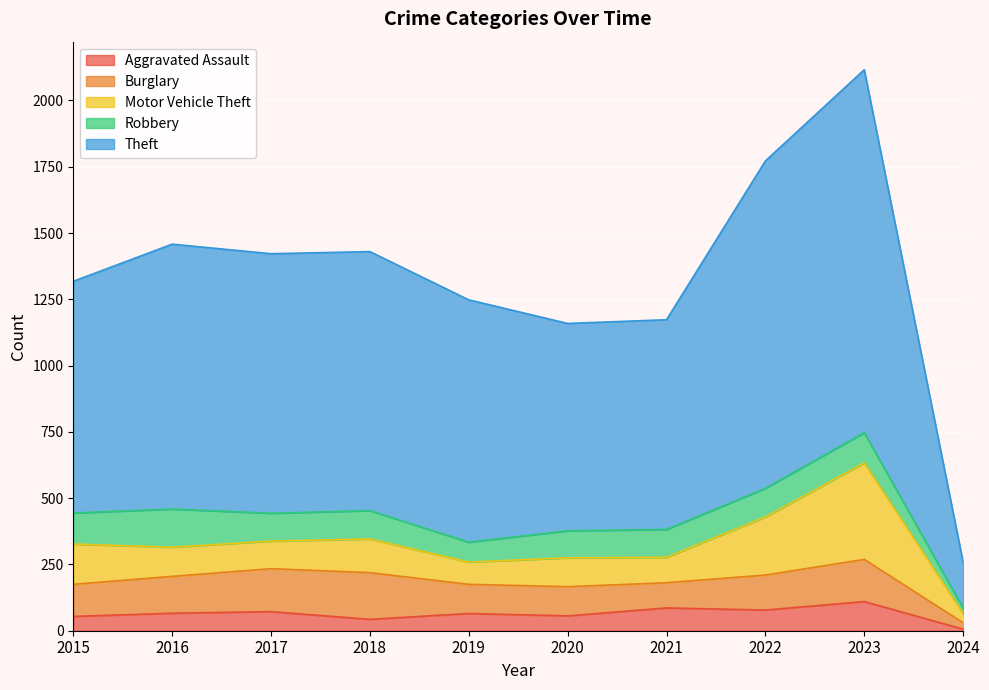

What is the value of the Motor Vehicle Theft point at the 5th from the left?

84